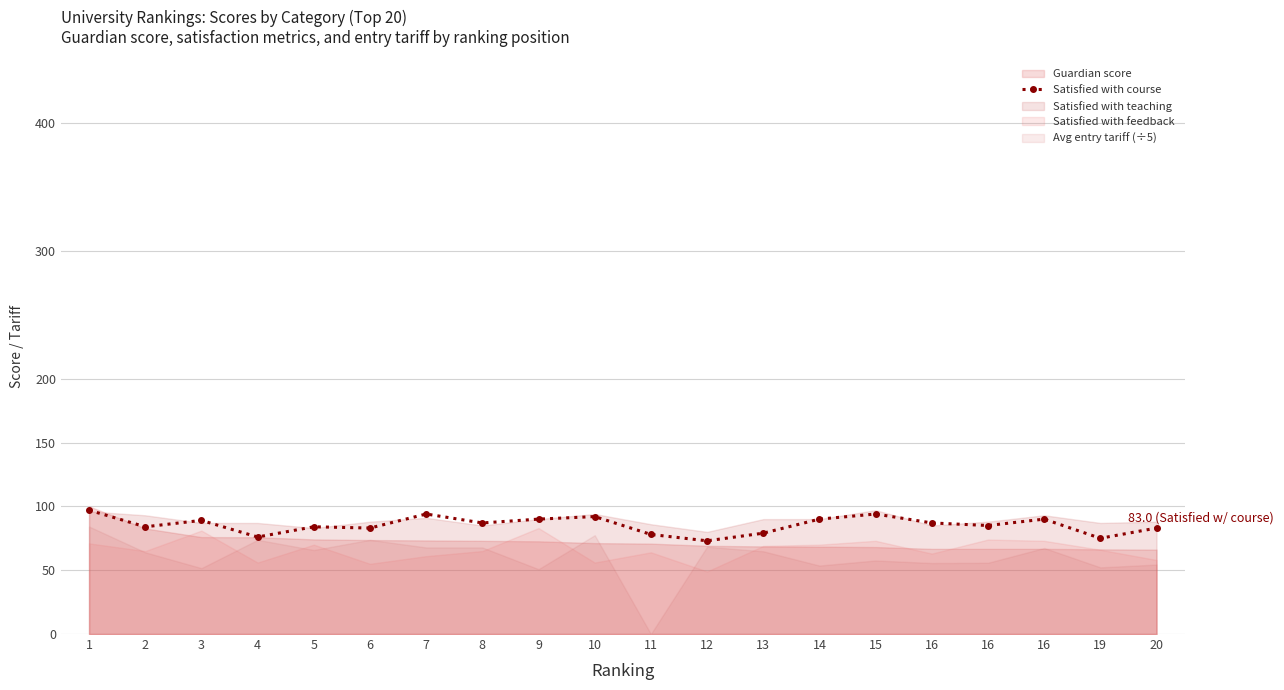

How many interior local valleys (lower than both neighbors) does the data have?

7